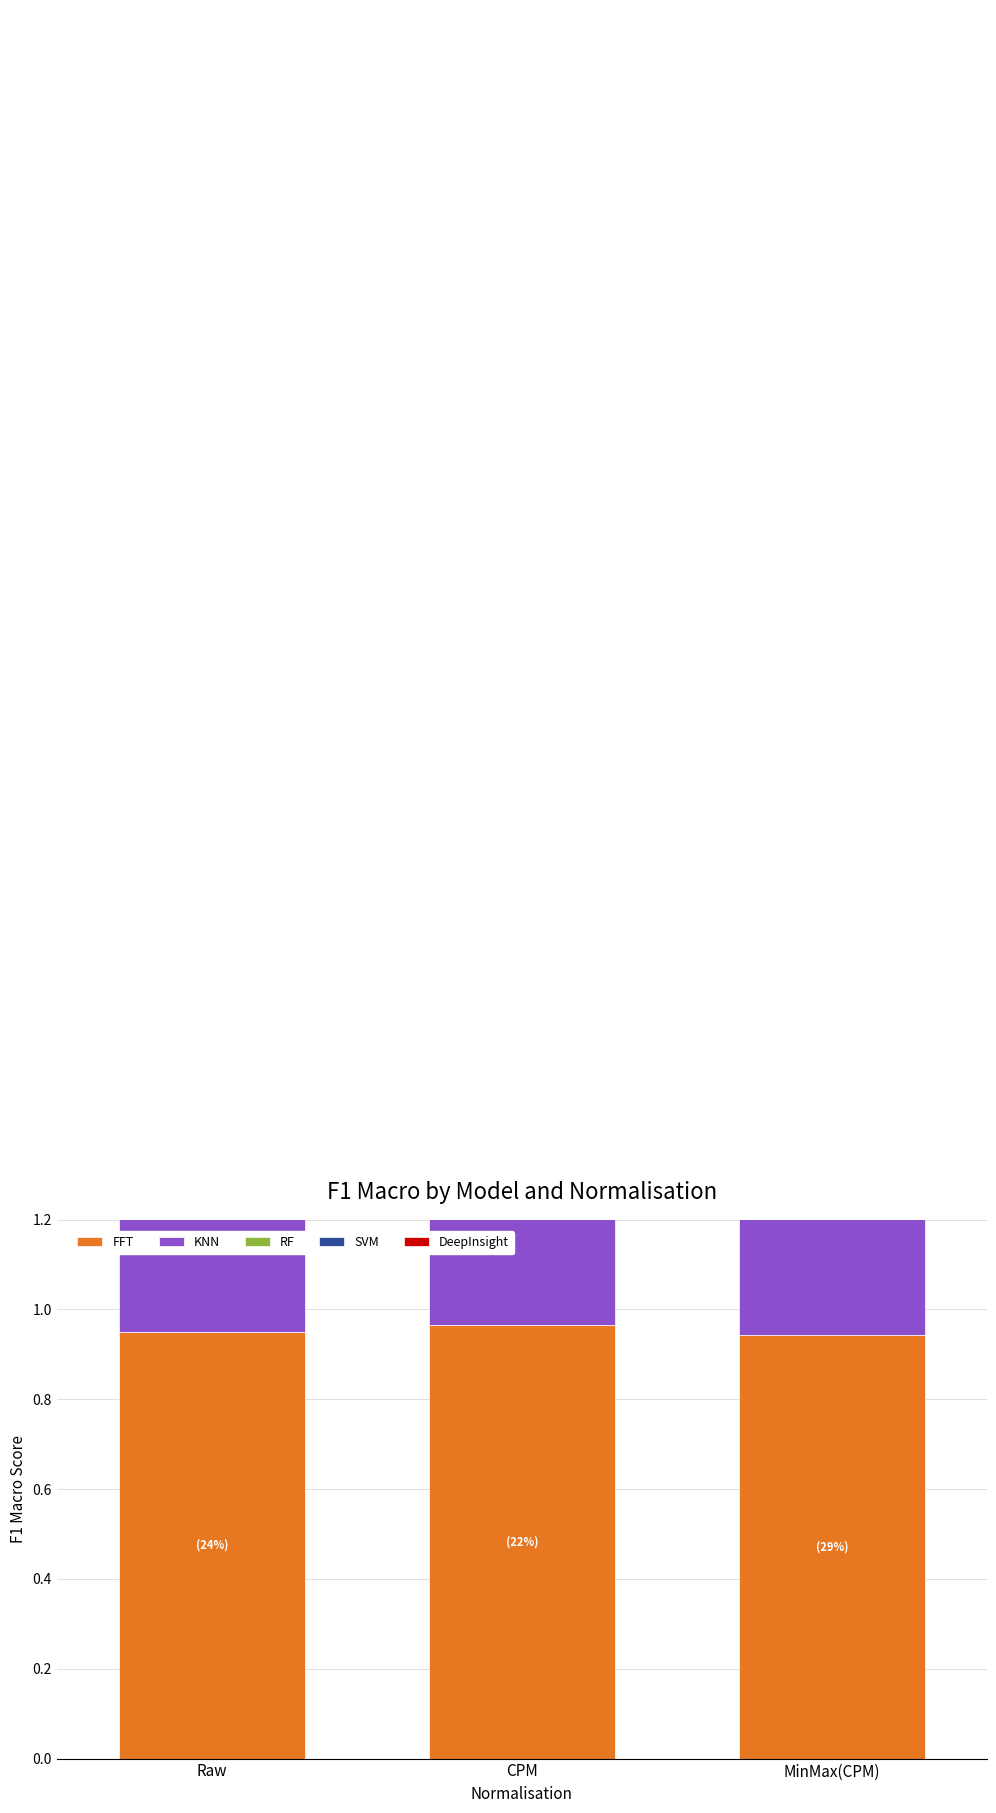

What are all the series names shown in the legend?

FFT, KNN, RF, SVM, DeepInsight